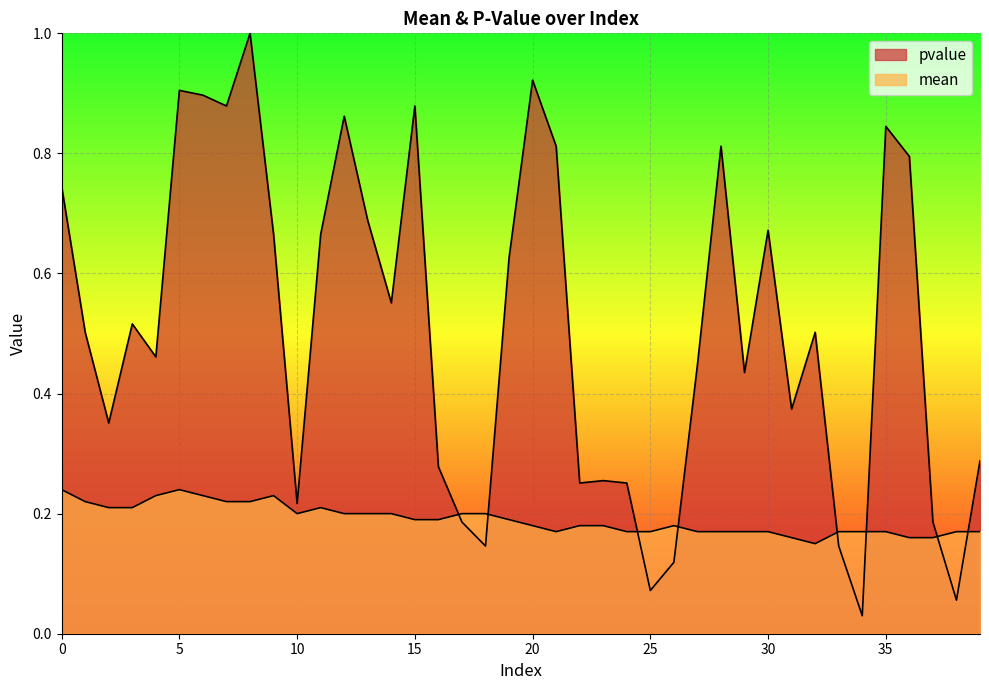

After their last crossing, which series has the higher values: mean or pvalue?

pvalue